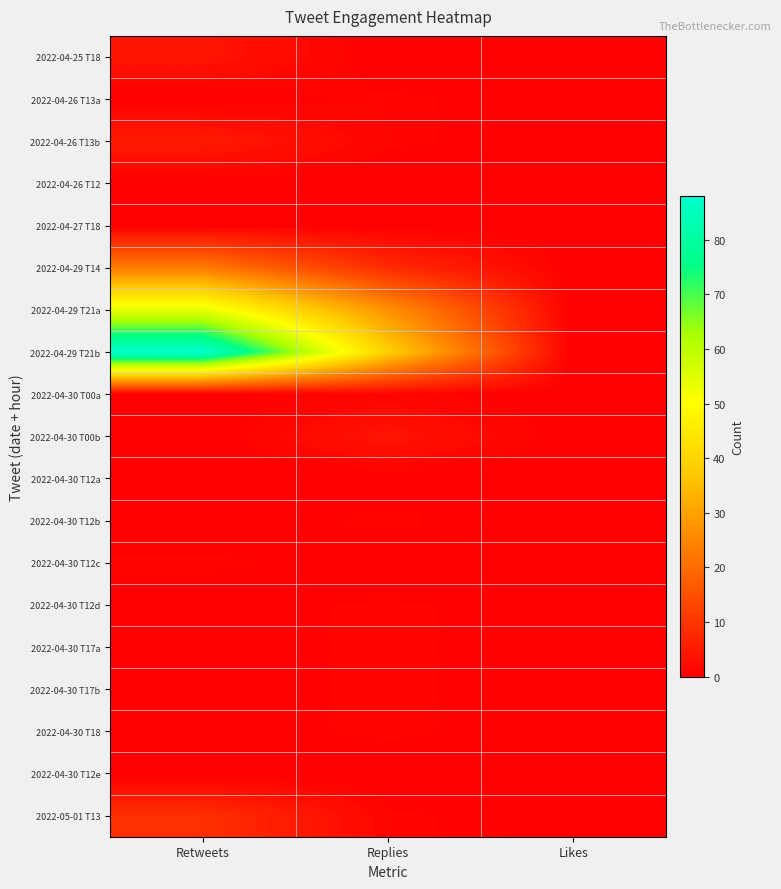

What is the maximum value shown in the chart?

88